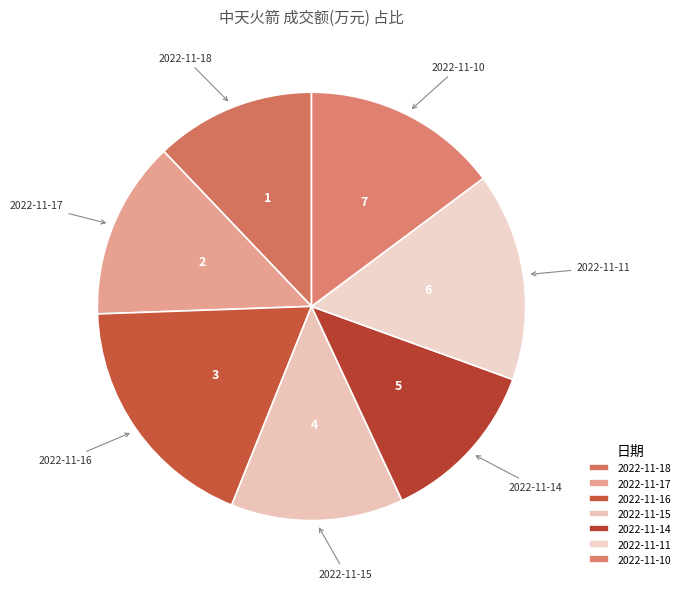

The 2022-11-18 slice represents 12% of the pie. True or false?

True